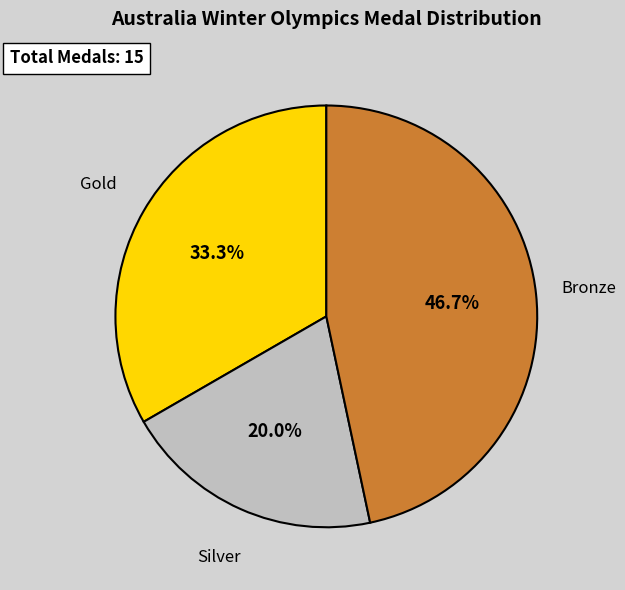

Is there any slice that represents more than half of the pie?

No